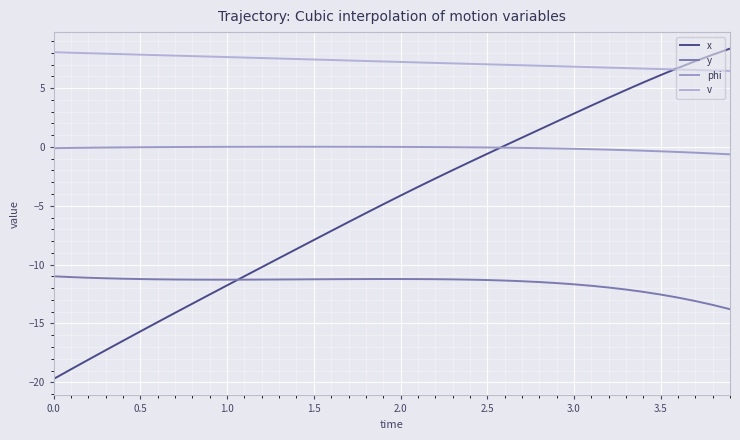

True or false: y and phi cross at least once.

False